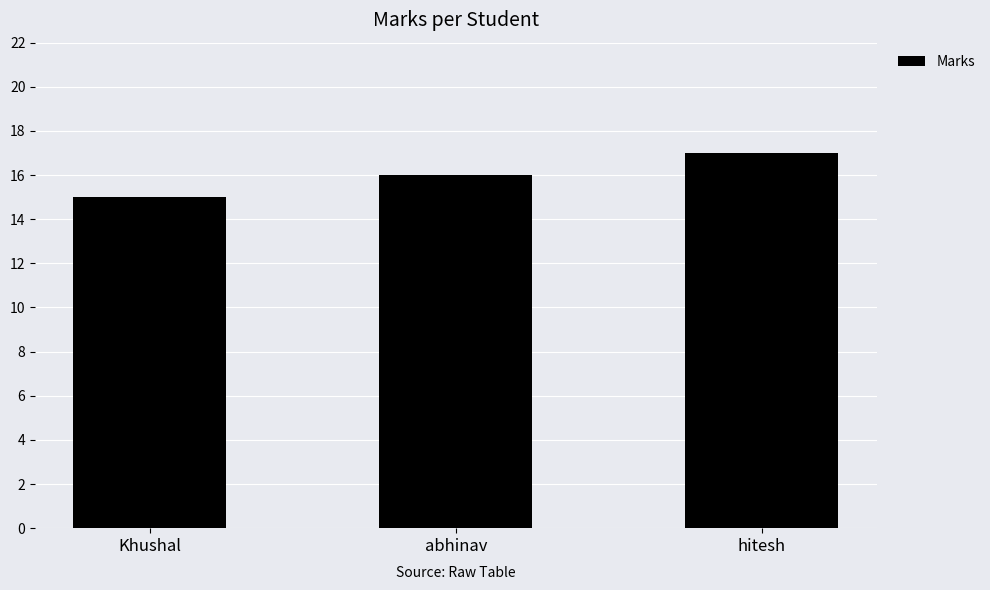

The value at abhinav is 16. True or false?

True